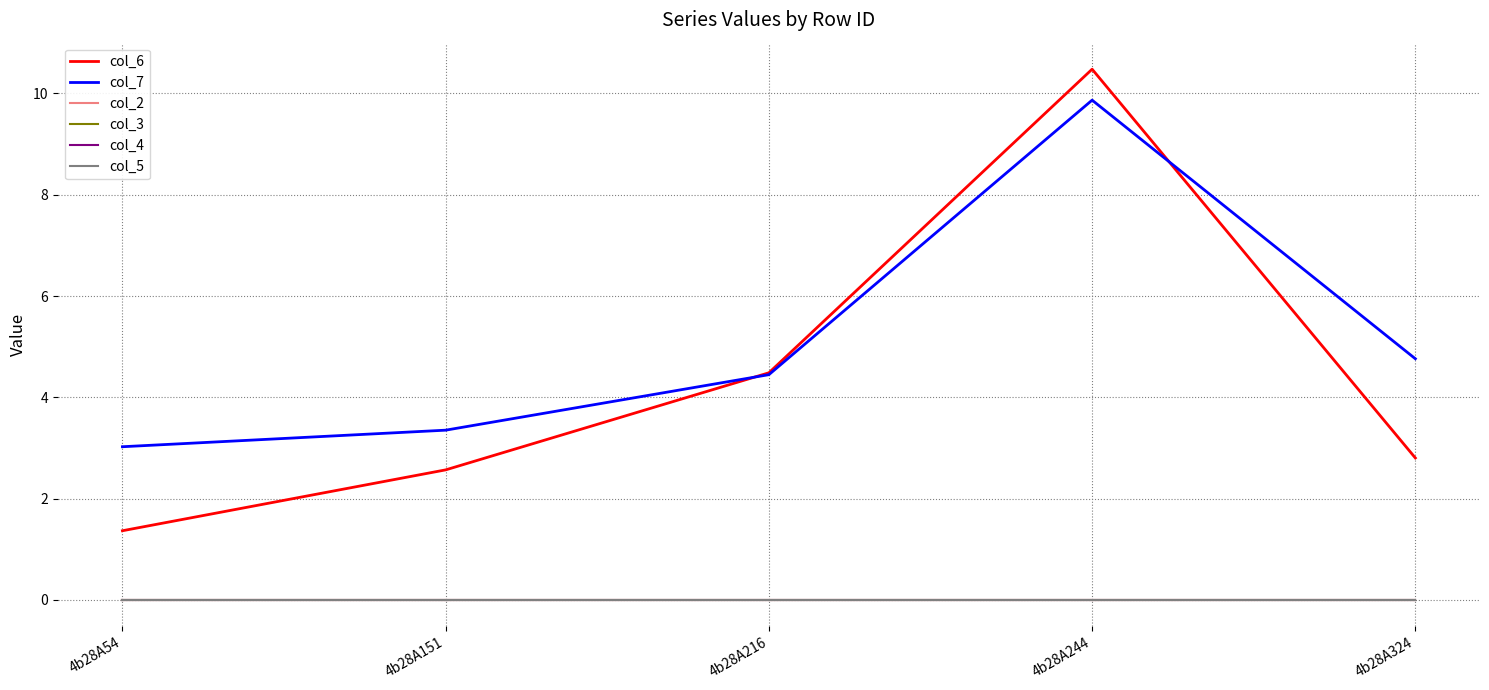

What is the greatest value displayed?

10.5